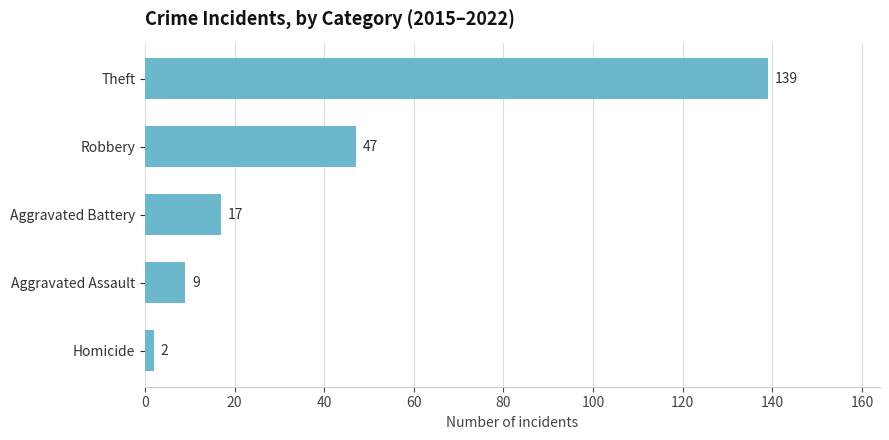

List the labels in order of value, largest first.

Theft, Robbery, Aggravated Battery, Aggravated Assault, Homicide